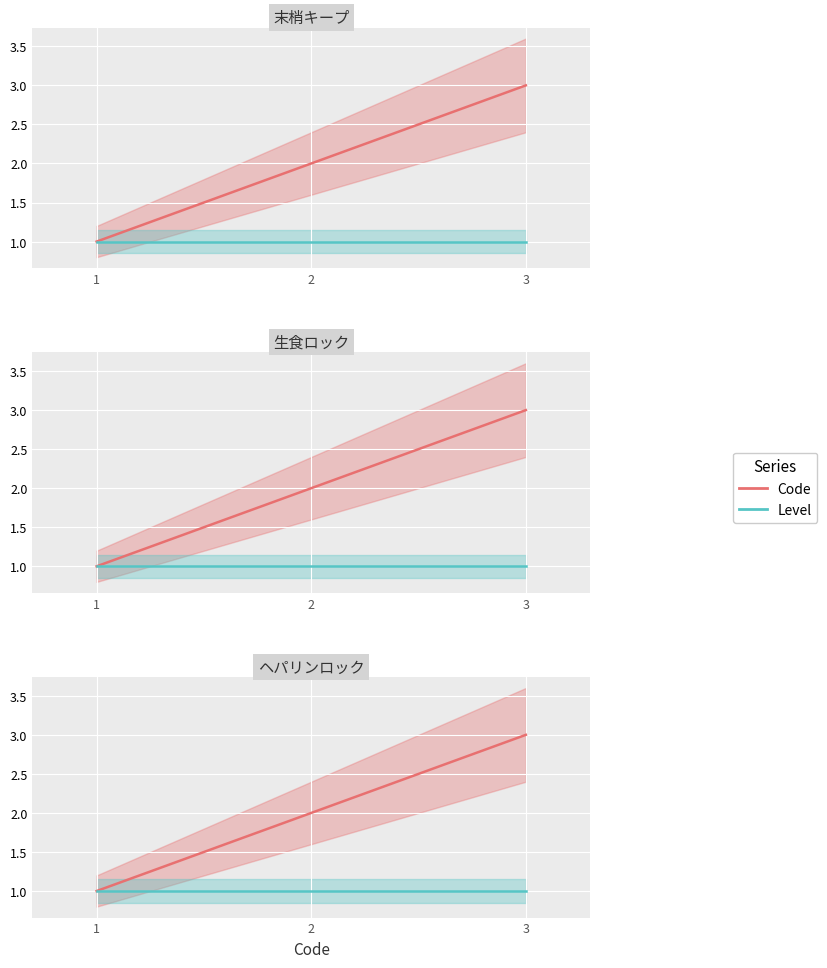

Rank the series by their maximum value, from lowest to highest.

Level, Code